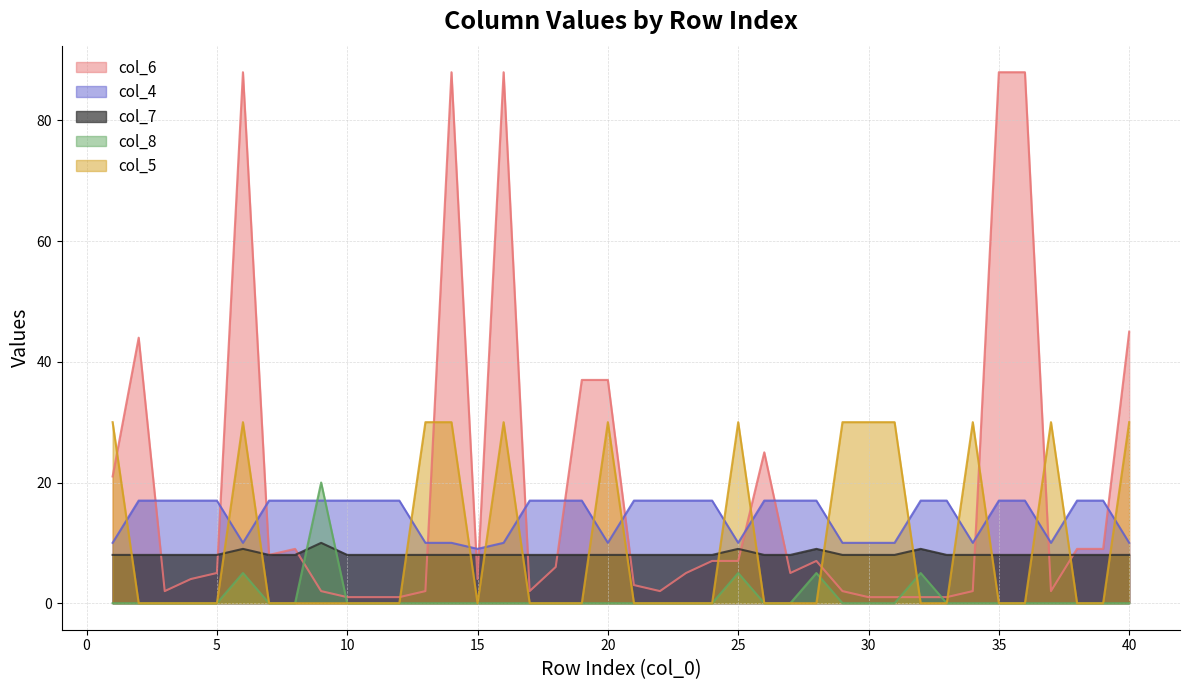

The value of col_4 at 19 is 12. True or false?

False